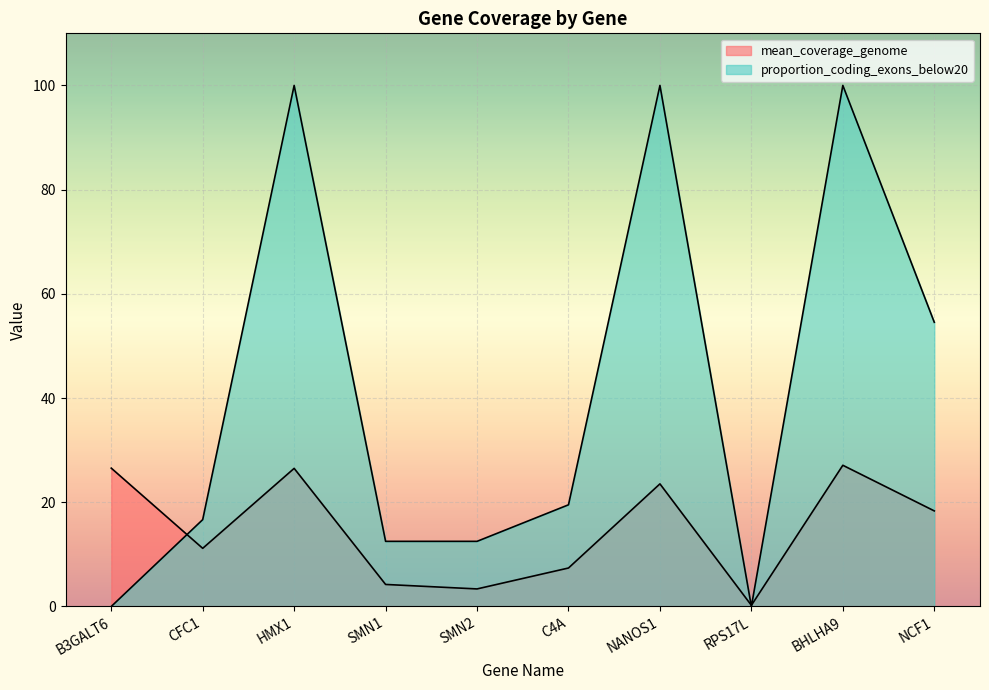

True or false: mean_coverage_genome has more than 0 interior local peaks.

True